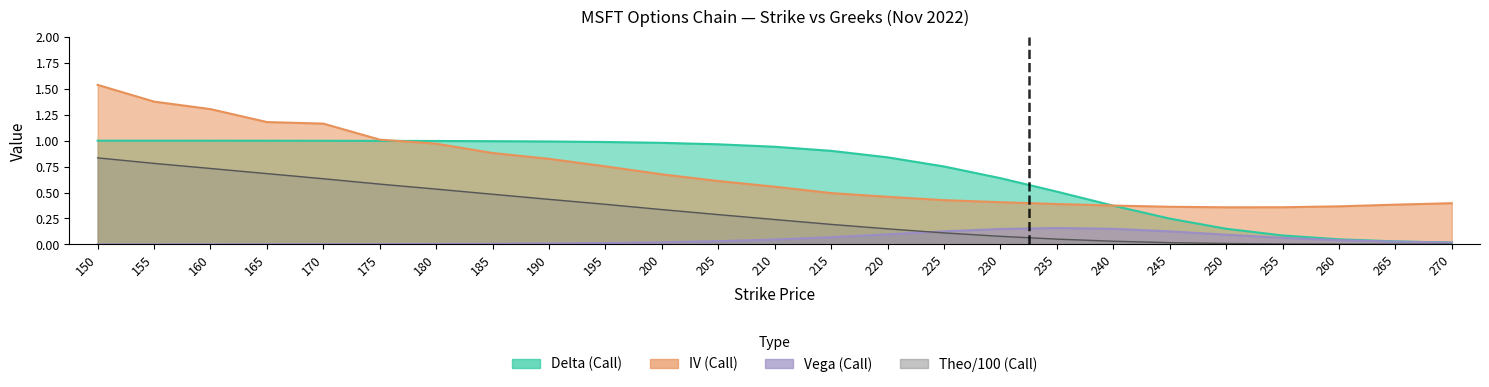

Rank the categories by iv_call value from highest to lowest.

150, 155, 160, 165, 170, 175, 180, 185, 190, 195, 200, 205, 210, 215, 220, 225, 230, 270, 235, 265, 240, 260, 245, 255, 250